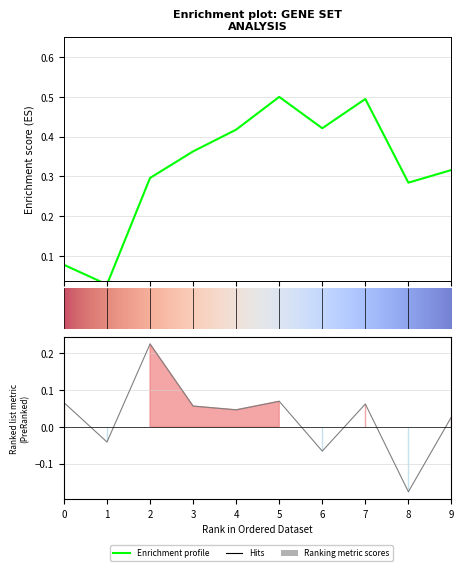

What is the maximum value shown in the chart?

0.2